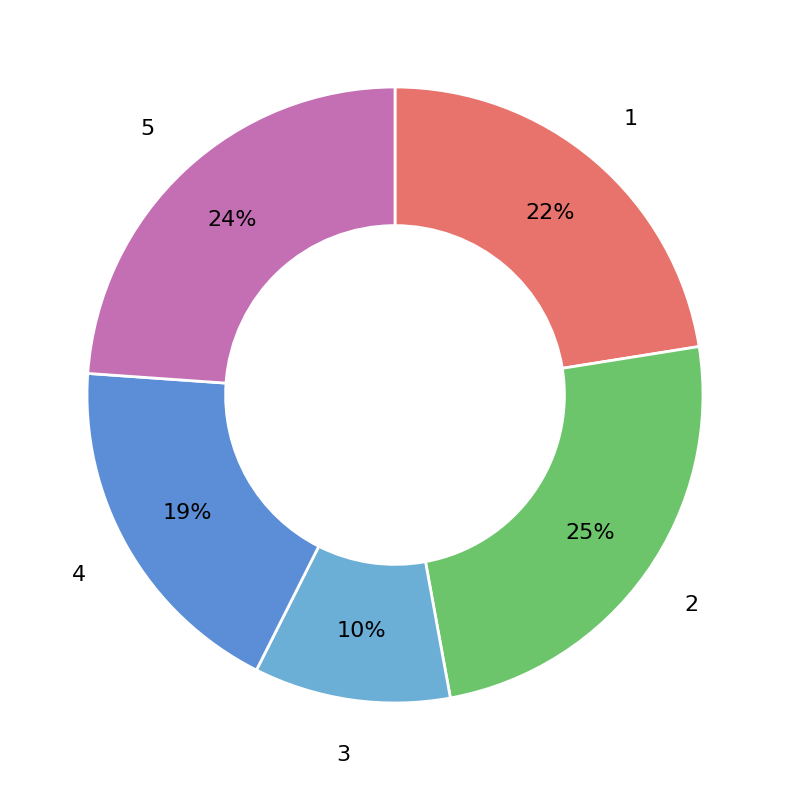

Is the sum of 4 and 3 greater than half?

No